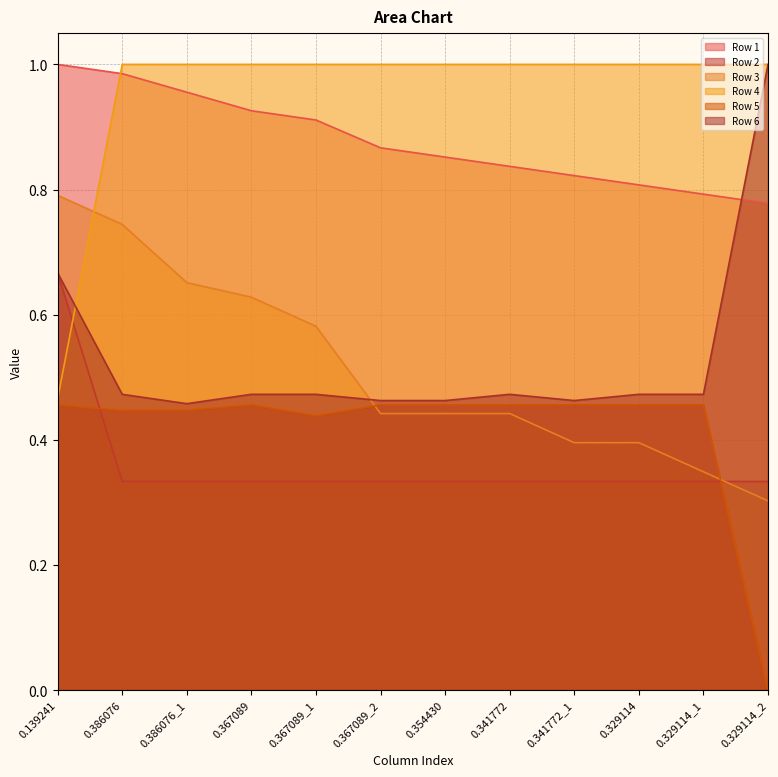

True or false: Row 5 and Row 4 intersect in this chart.

False